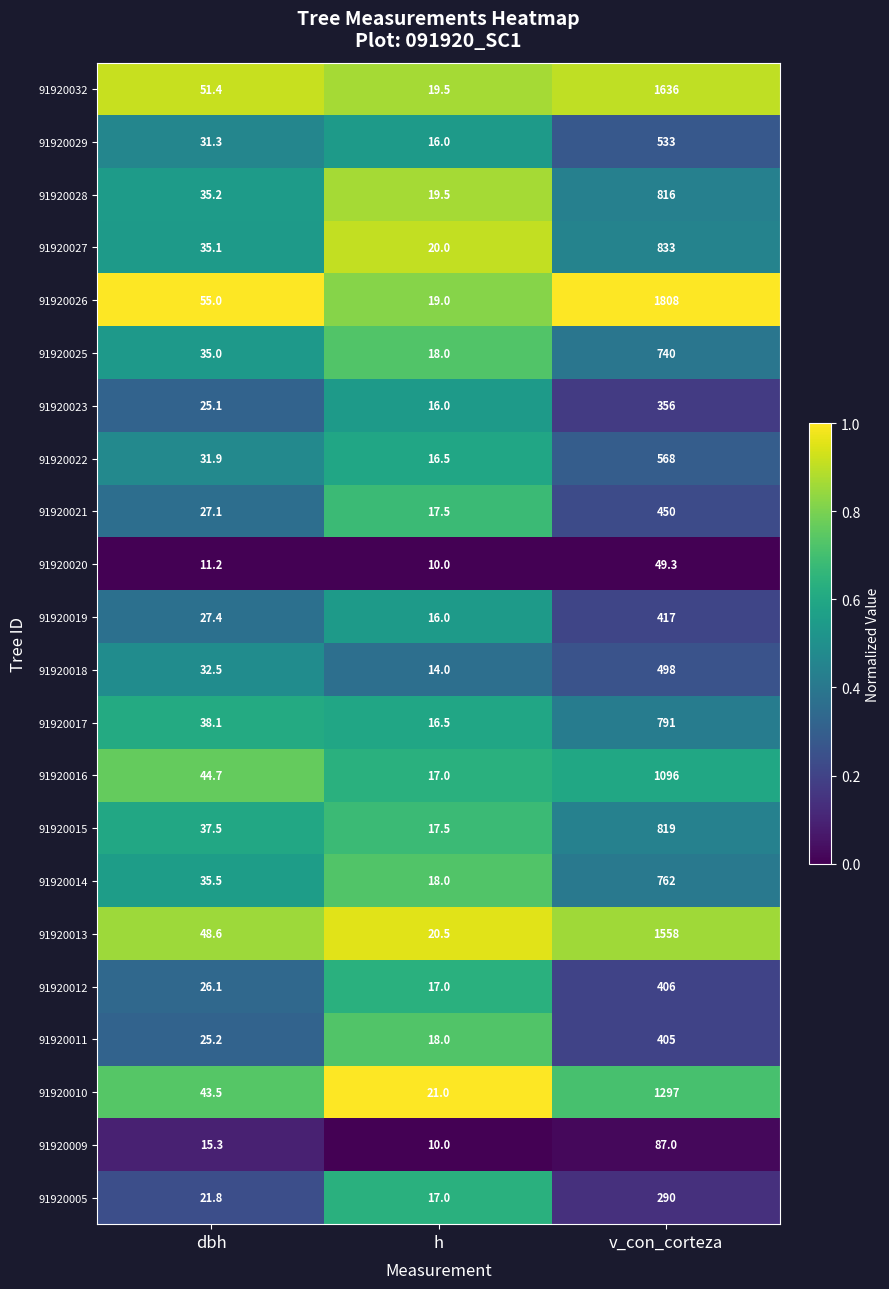

Rank the series by their maximum value, from lowest to highest.

91920020, 91920009, 91920005, 91920023, 91920011, 91920012, 91920019, 91920021, 91920018, 91920029, 91920022, 91920025, 91920014, 91920017, 91920028, 91920015, 91920027, 91920016, 91920010, 91920013, 91920032, 91920026